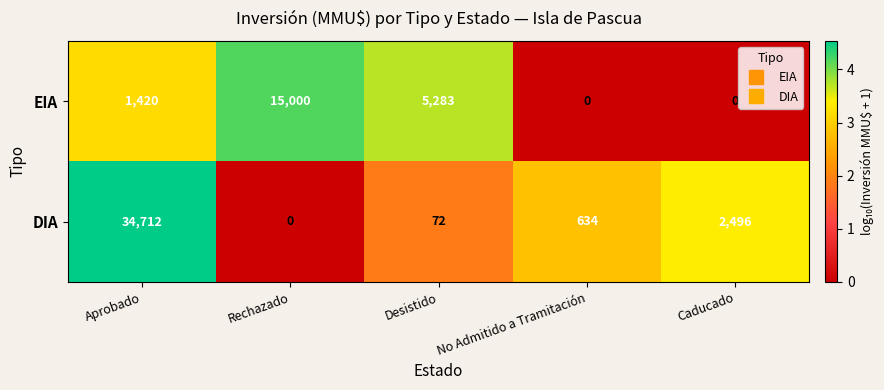

What is the total value across all series at Aprobado?

36132